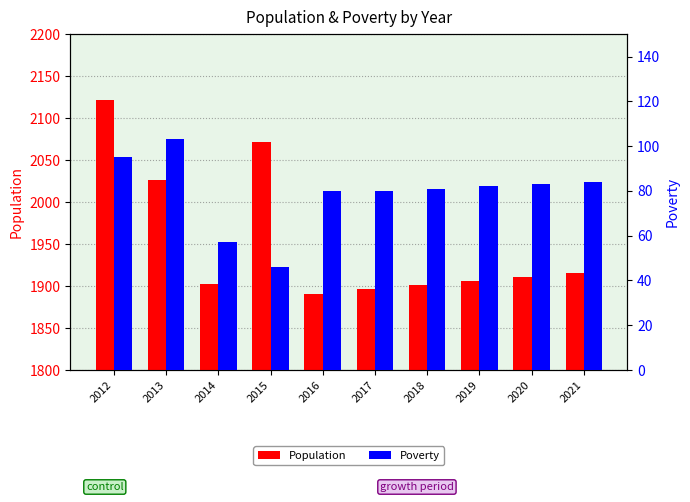

True or false: Poverty has a value of 82 at 2019.

True